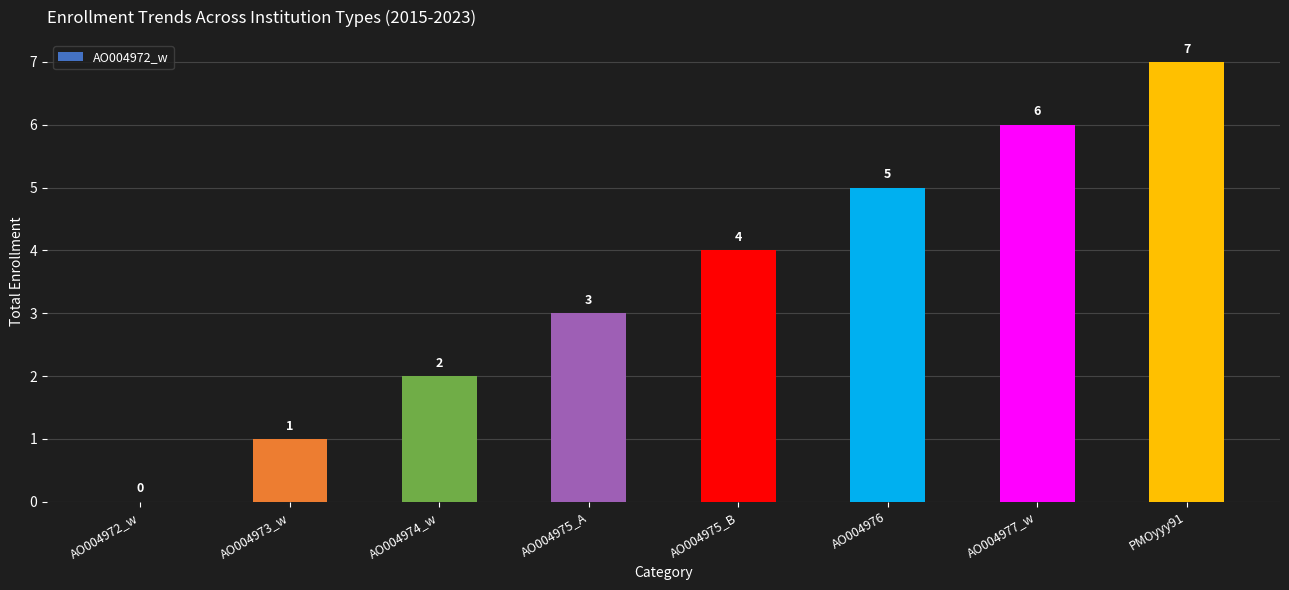

Are the bars horizontal?

No